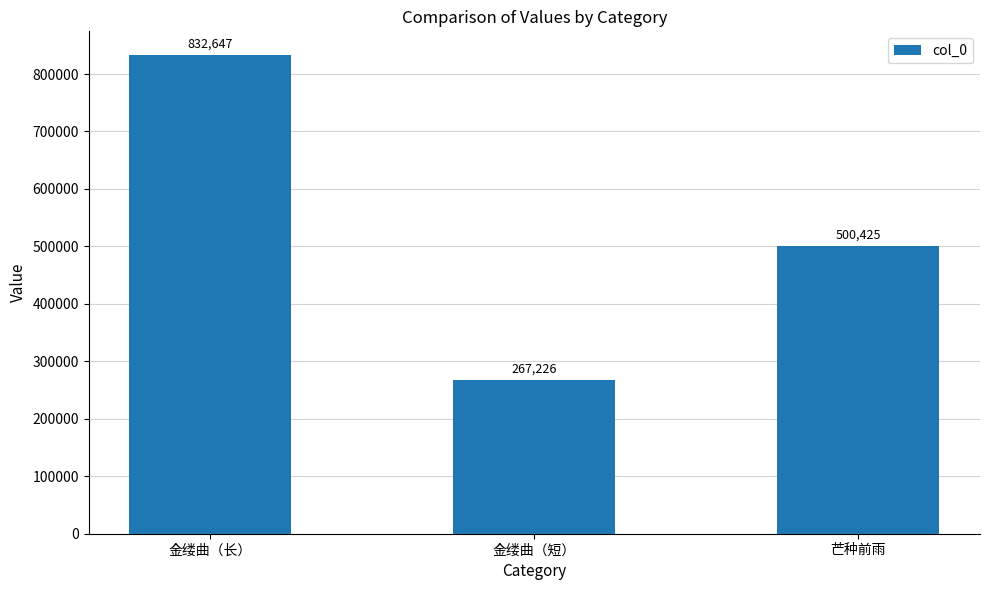

What is the label of the 3rd bar from the right?

金缕曲（长）